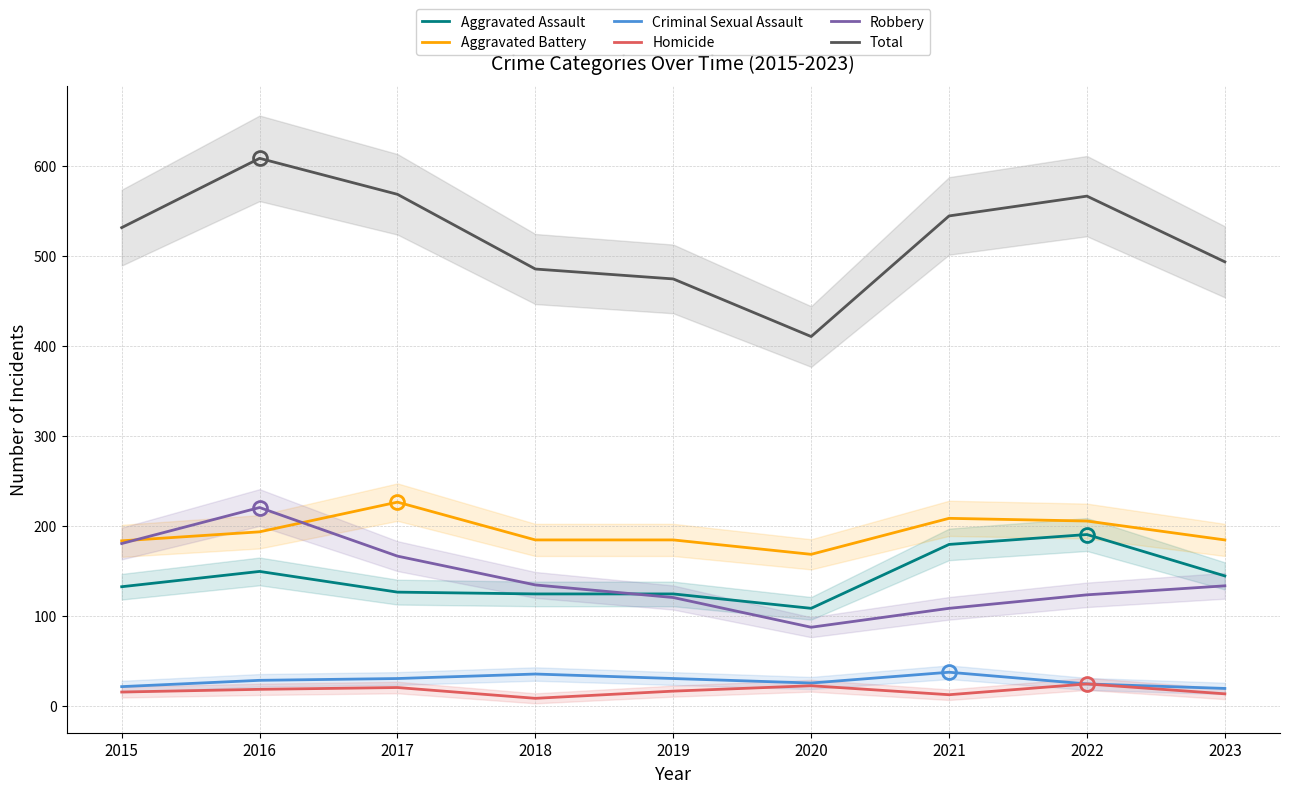

Reading left to right, extract all data points from this chart.

Aggravated Assault: 2015=132	2016=149	2017=126	2018=124	2019=124	2020=108	2021=179	2022=190	2023=144
Aggravated Battery: 2015=183	2016=193	2017=226	2018=184	2019=184	2020=168	2021=208	2022=205	2023=184
Criminal Sexual Assault: 2015=21	2016=28	2017=30	2018=35	2019=30	2020=25	2021=37	2022=24	2023=19
Homicide: 2015=15	2016=18	2017=20	2018=8	2019=16	2020=22	2021=12	2022=24	2023=13
Robbery: 2015=180	2016=220	2017=166	2018=134	2019=120	2020=87	2021=108	2022=123	2023=133
Total: 2015=531	2016=608	2017=568	2018=485	2019=474	2020=410	2021=544	2022=566	2023=493